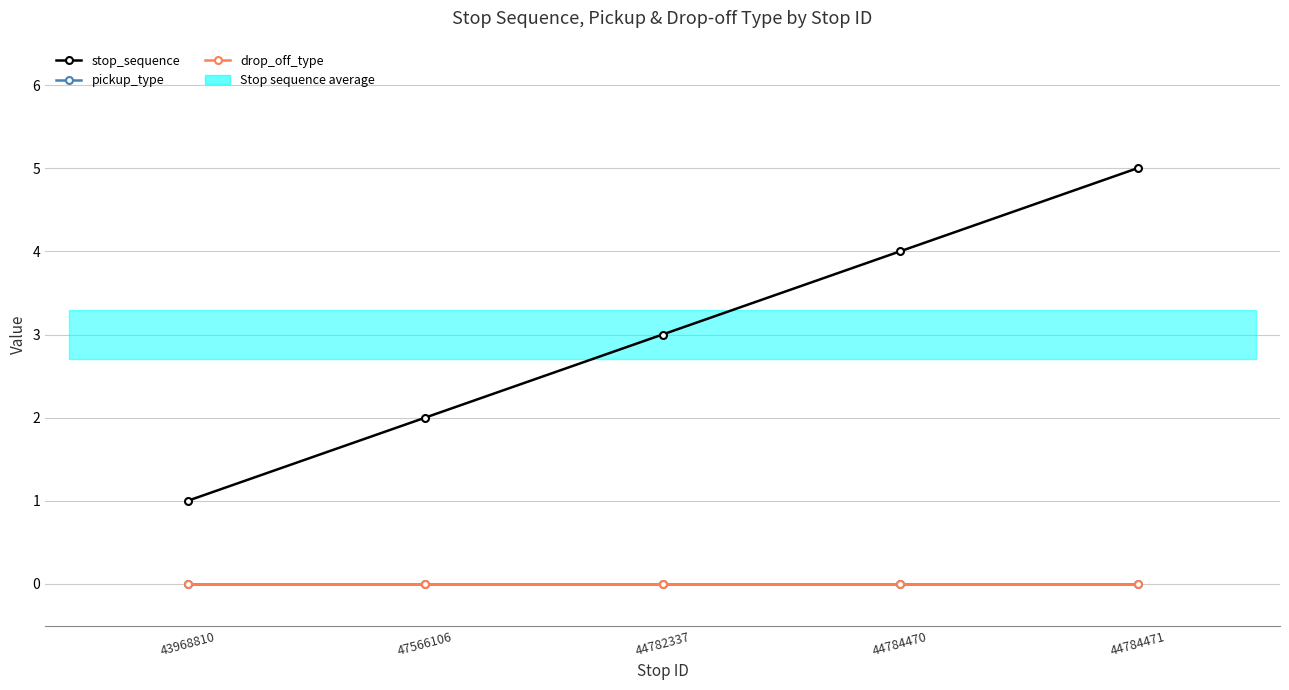

What is the label of the 1st point from the right?

44784471